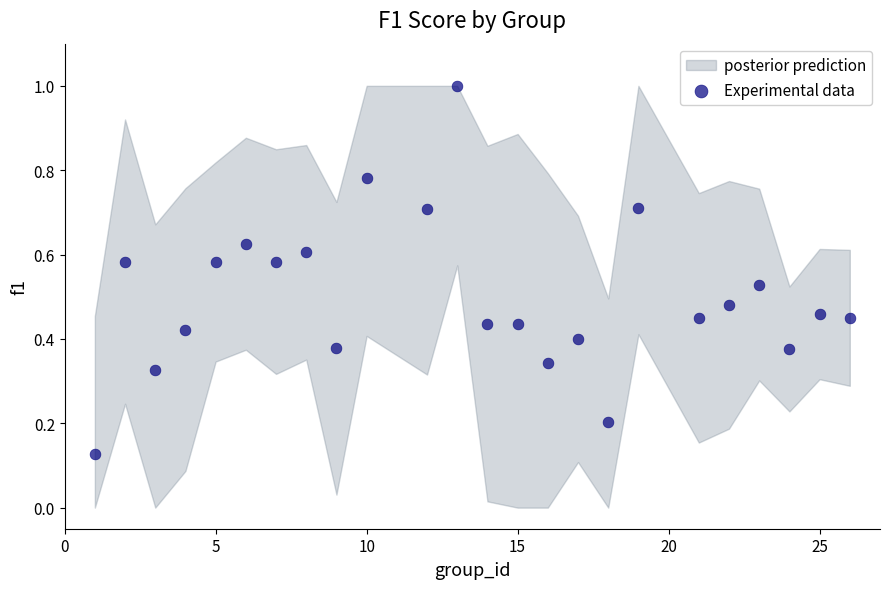

What is the range of Y values (max minus min)?

0.9